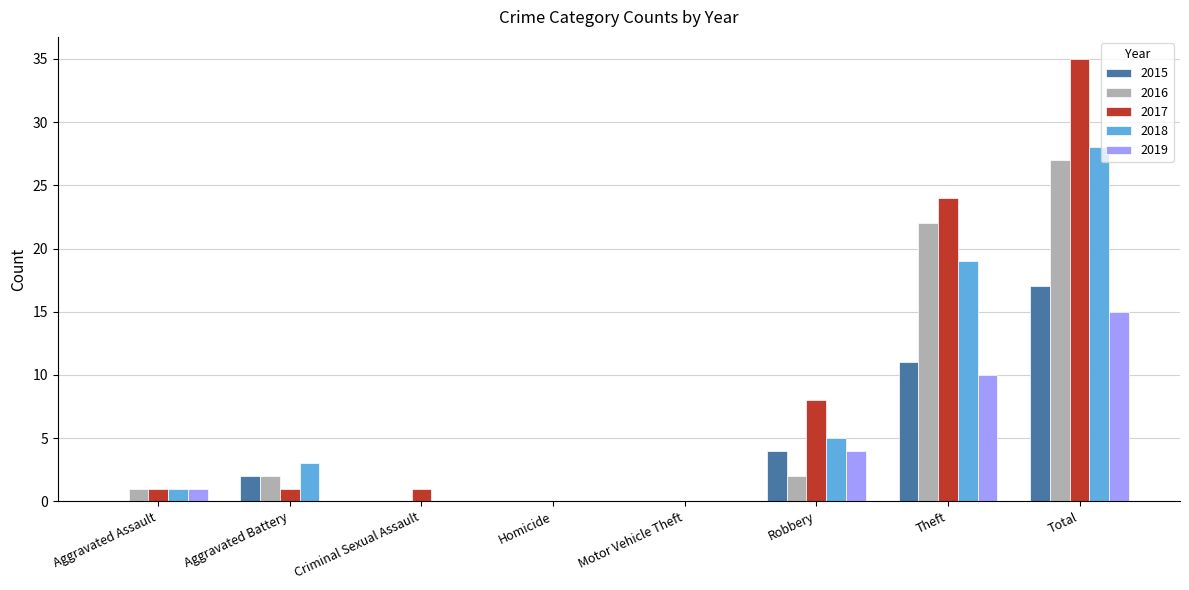

Count the number of data series in this chart.

5